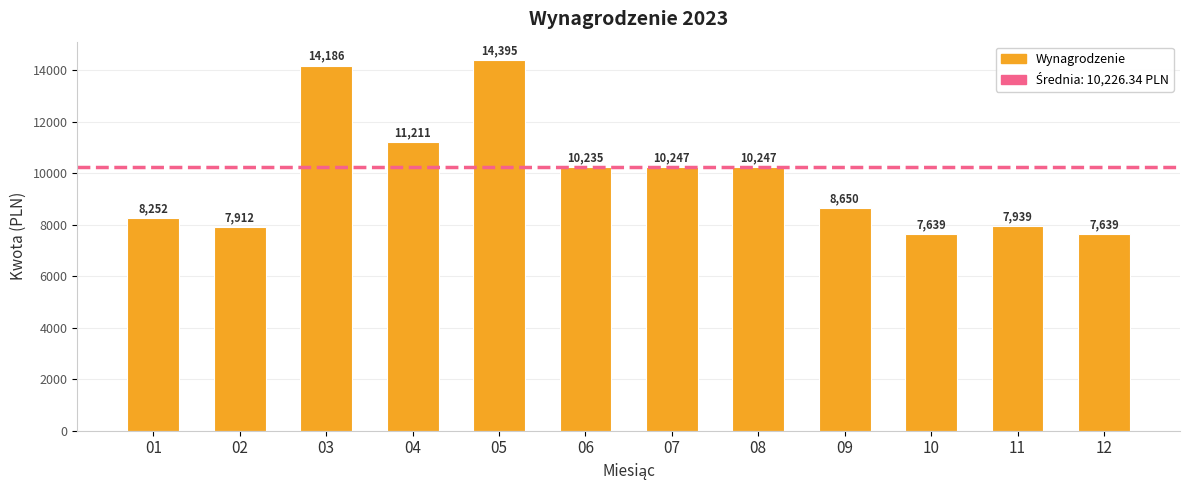

Does the chart contain stacked bars?

No